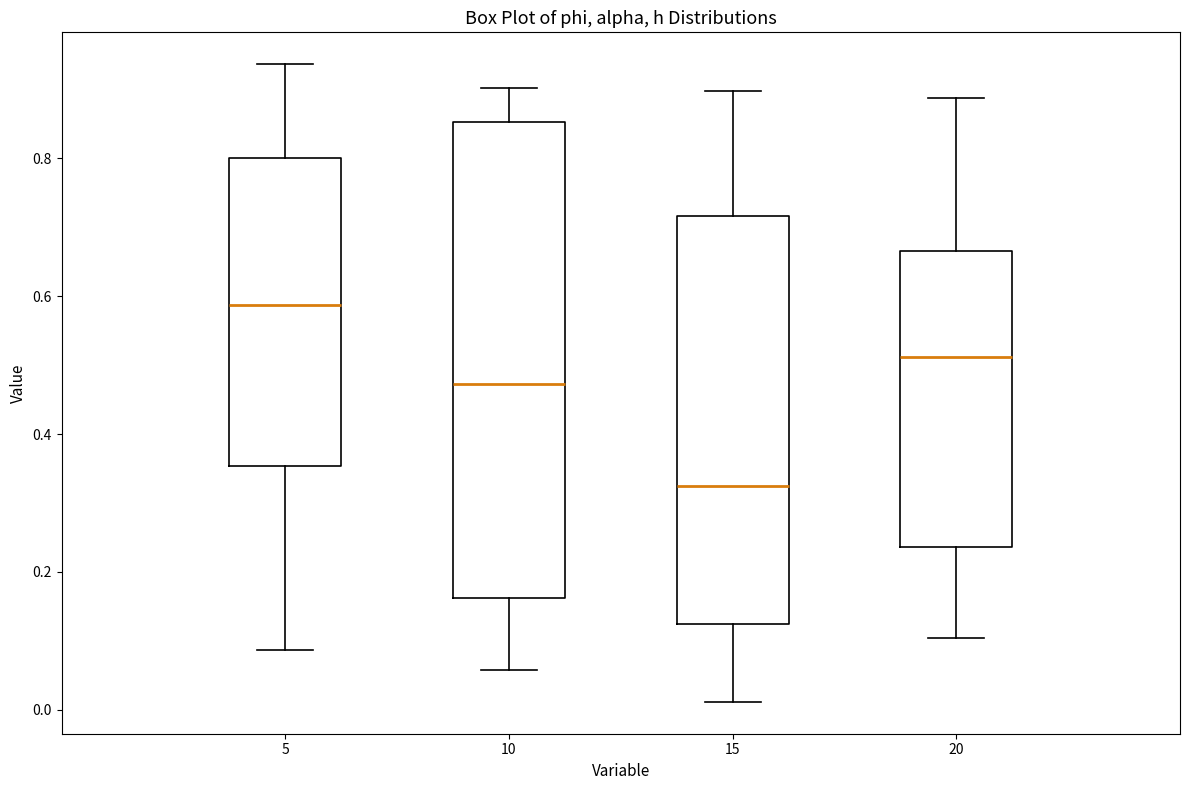

Which box has the lowest median line?

15